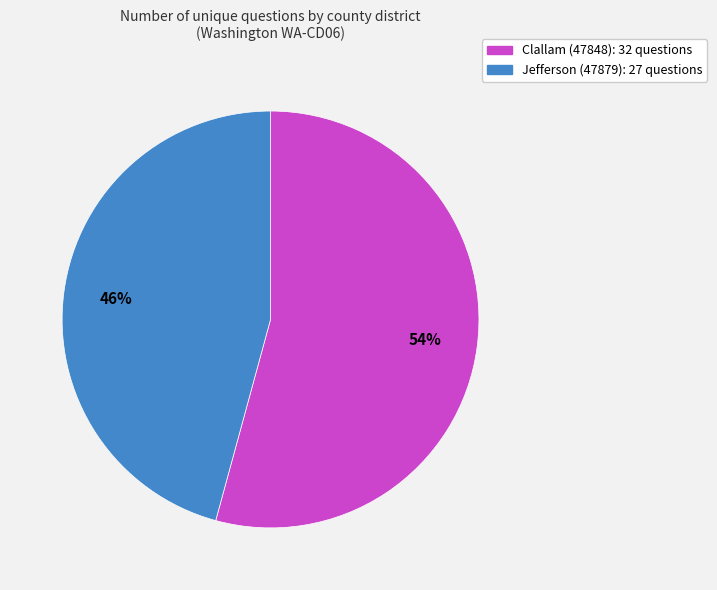

Is it true that Clallam (47848) is 54% of the pie?

True